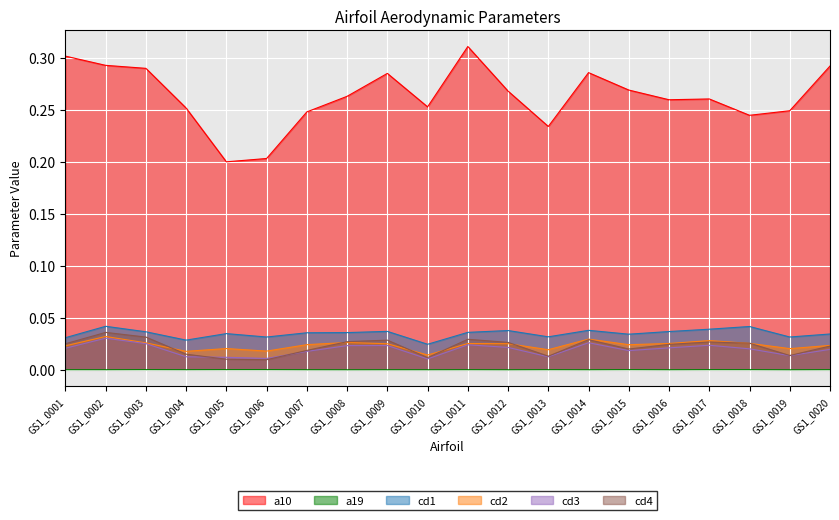

Which has a higher value, GS1_0015 or GS1_0008?

GS1_0015